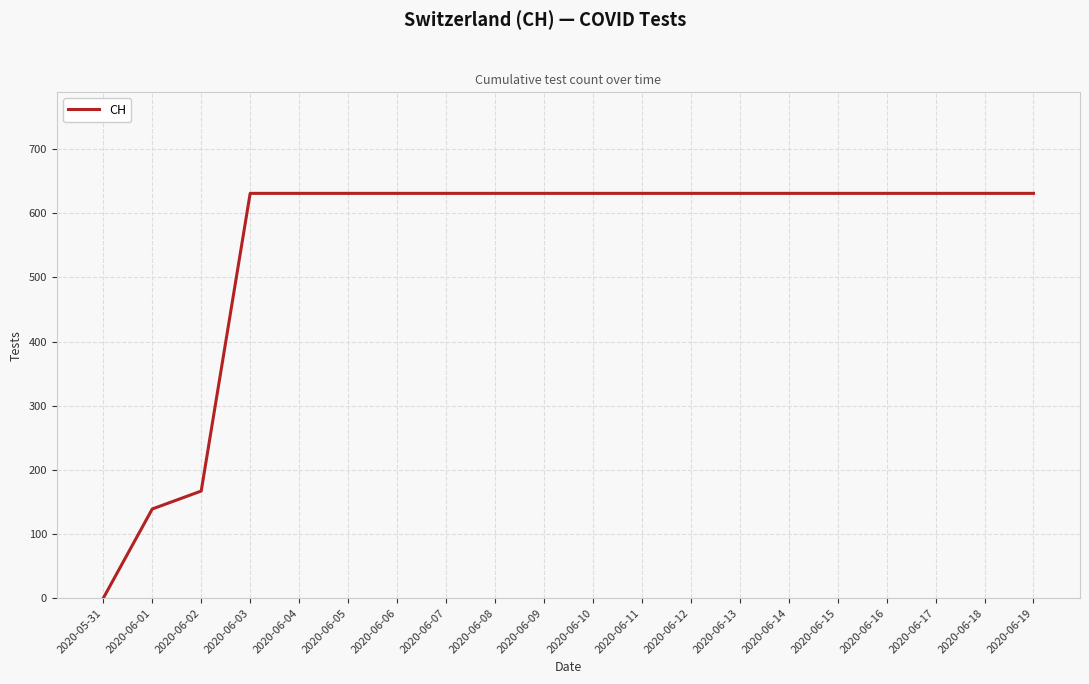

What is the maximum value shown in the chart?

631